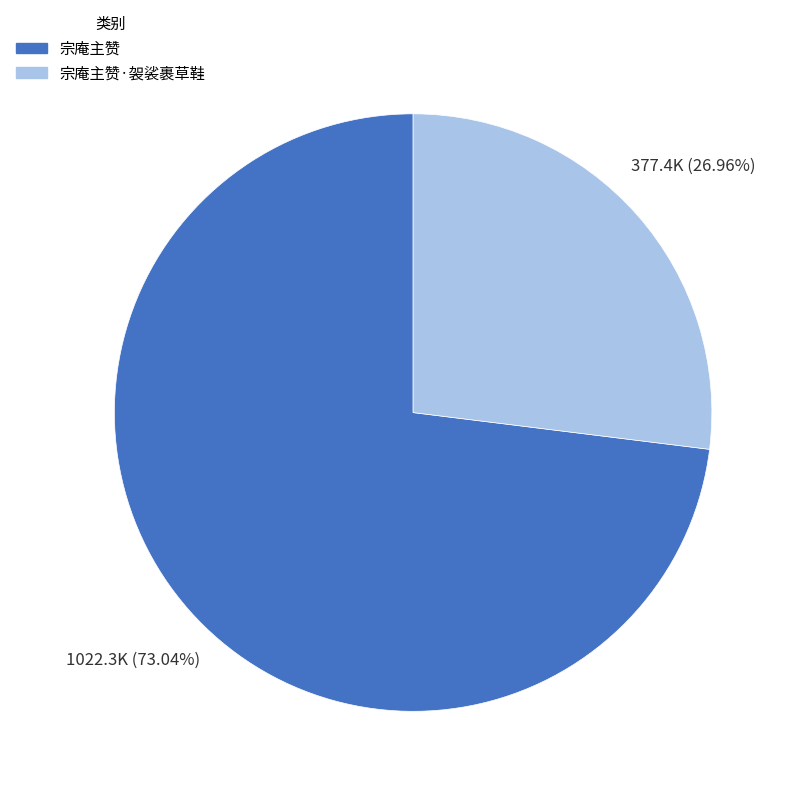

Does any single category account for the majority?

Yes